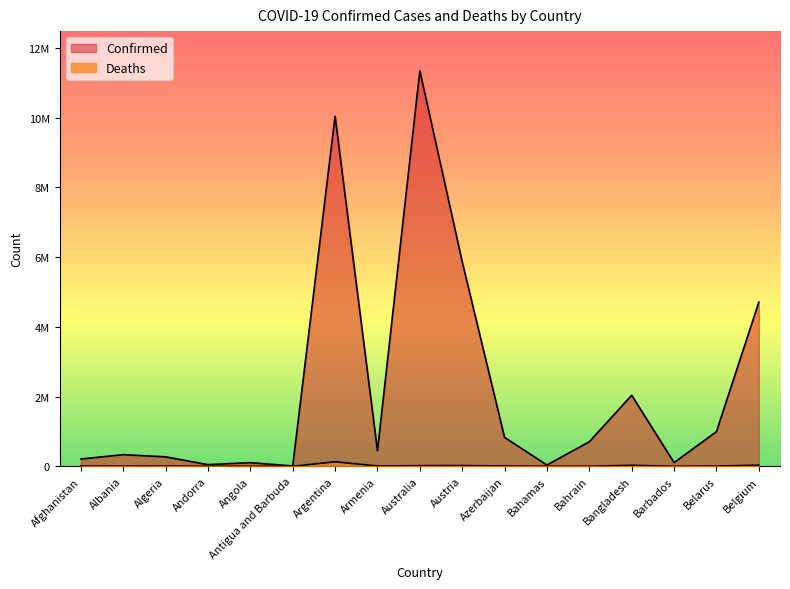

In Confirmed, how many points are lower than both neighbors (excluding endpoints)?

5